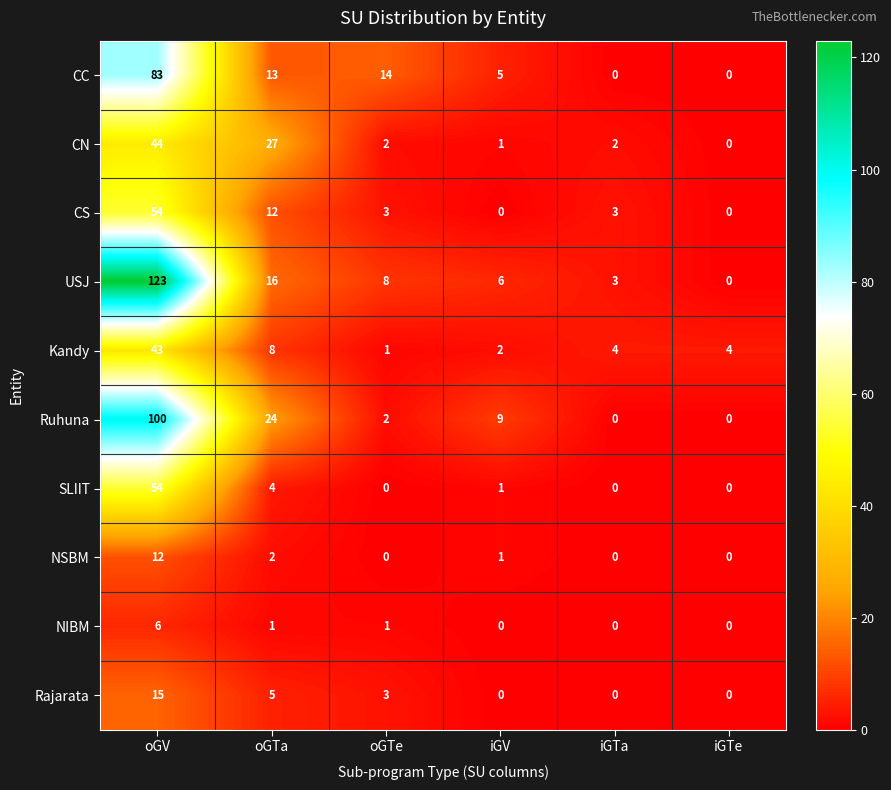

True or false: NIBM has a value of 1 at oGTe.

True